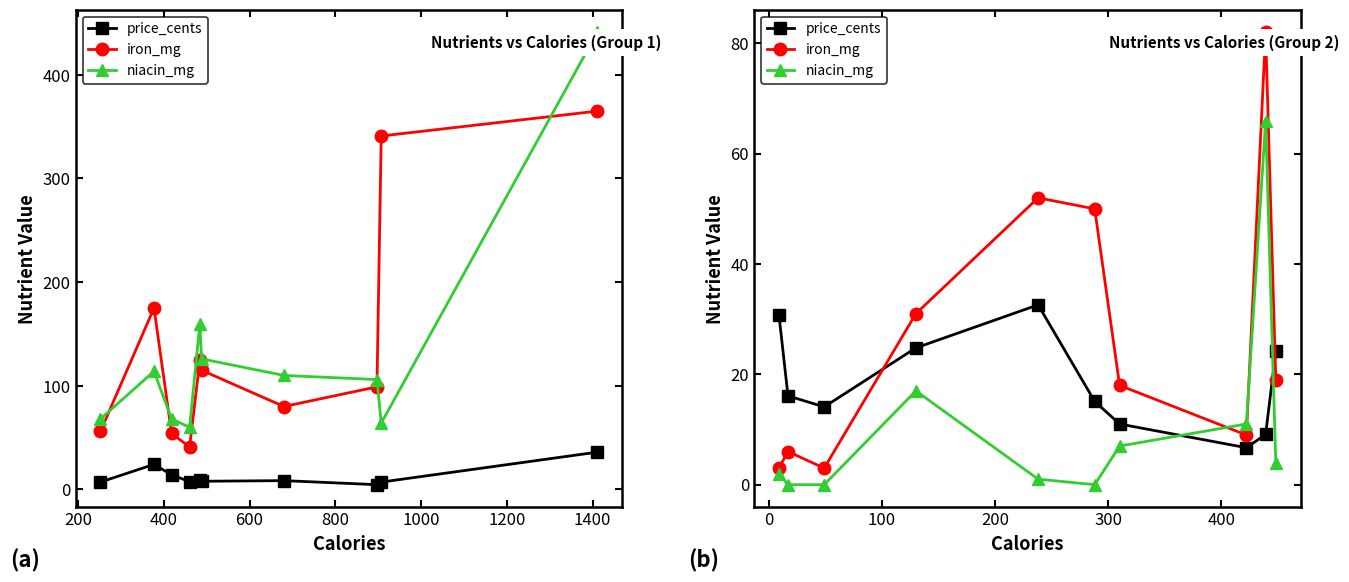

Which series has the largest range (max minus min)?

iron_mg